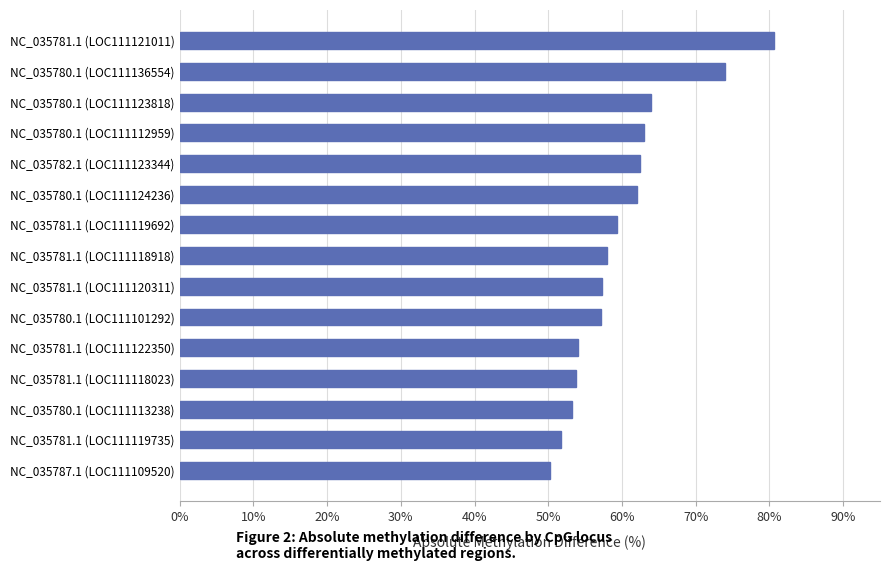

What is the greatest value displayed?

80.6